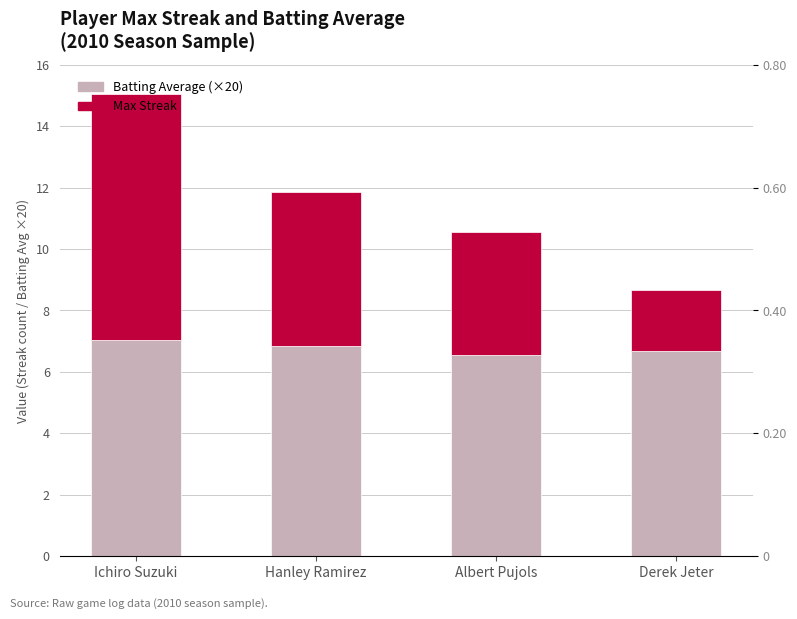

Which series has the largest total across all categories?

Batting Average (×20)